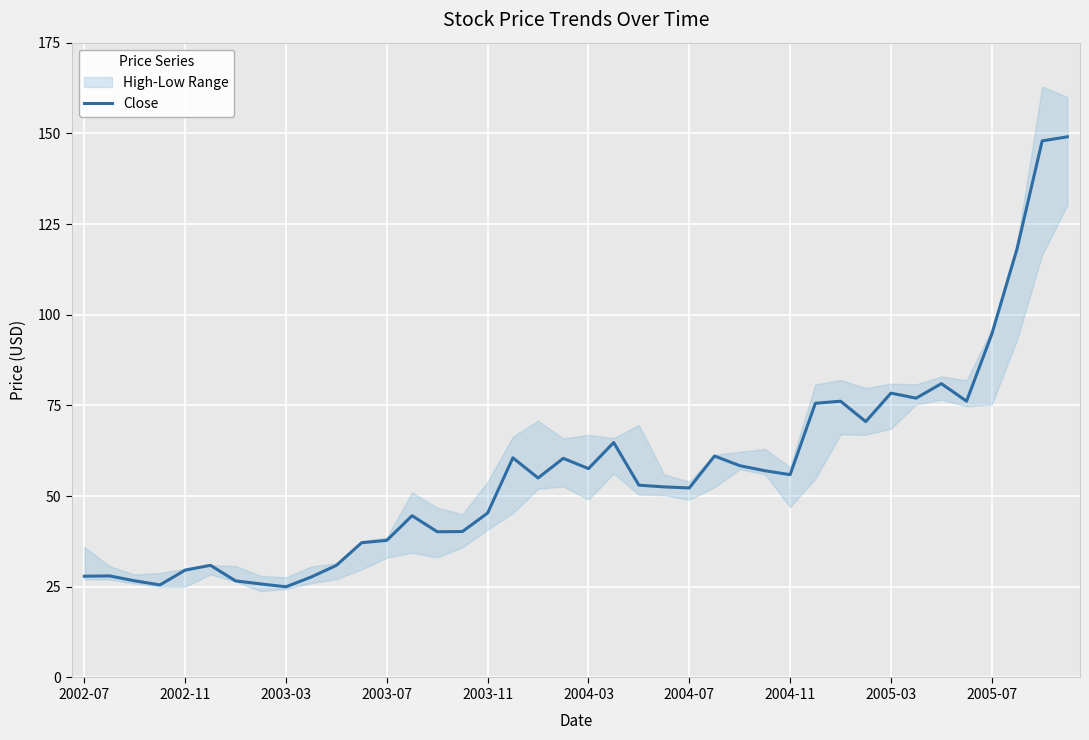

What is the value of the 23rd point from the left?

53.0